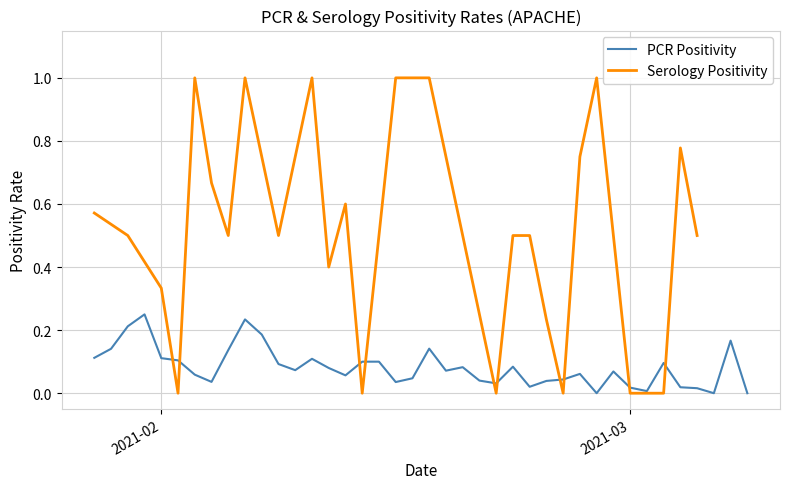

Which series has the widest spread of values?

Serology Positivity